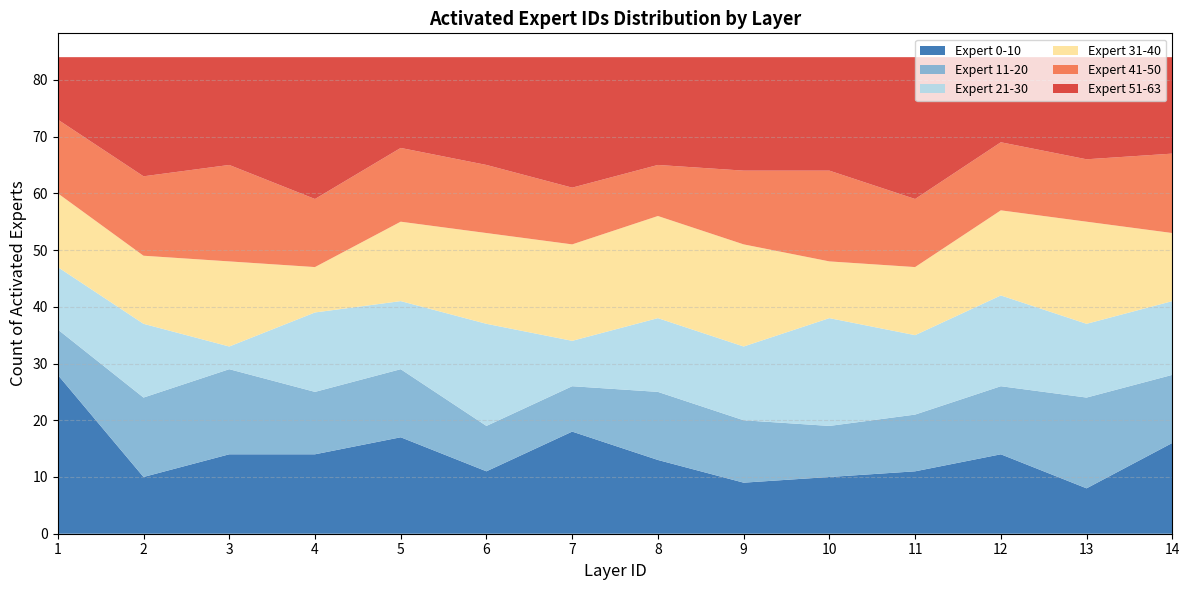

What is the total value across all series at 7?

84